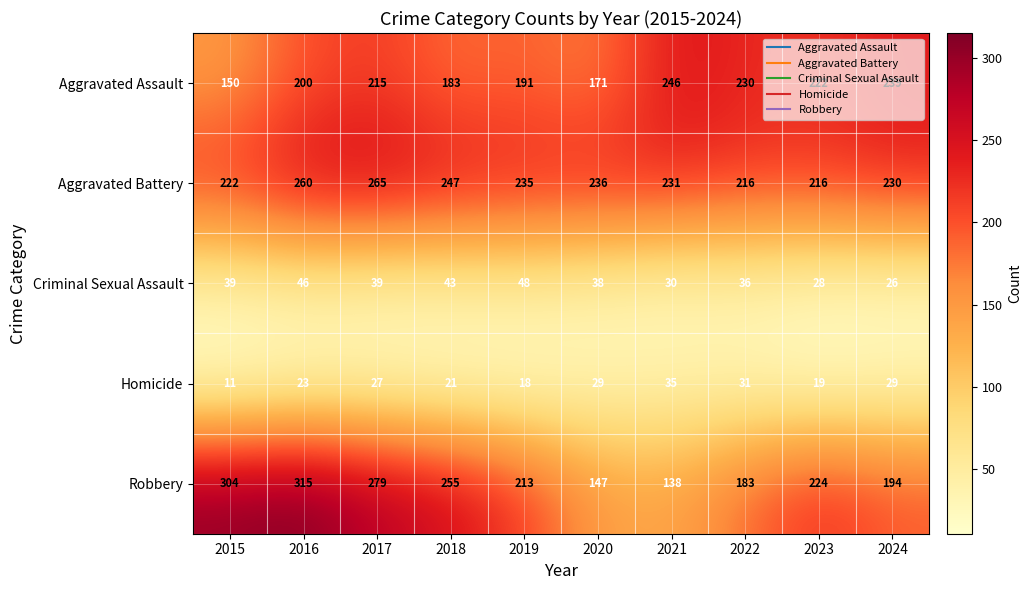

The Aggravated Battery series shows 247 at 2018. True or false?

True